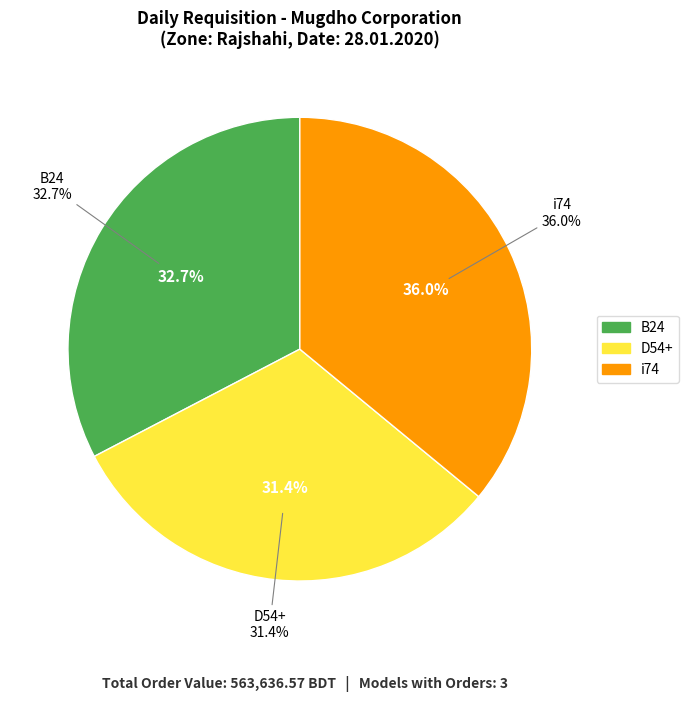

What is the smallest slice in the pie chart?

D54+